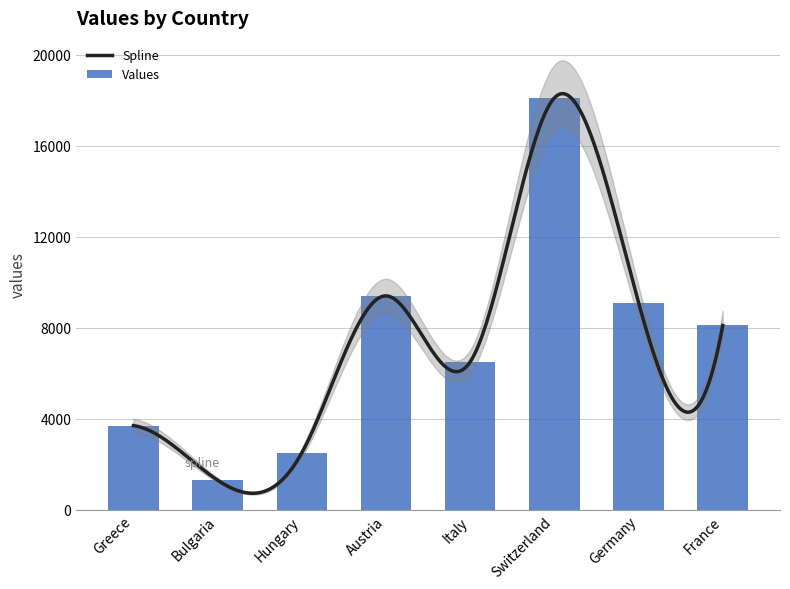

At which category does the chart reach its minimum across all series?

Bulgaria